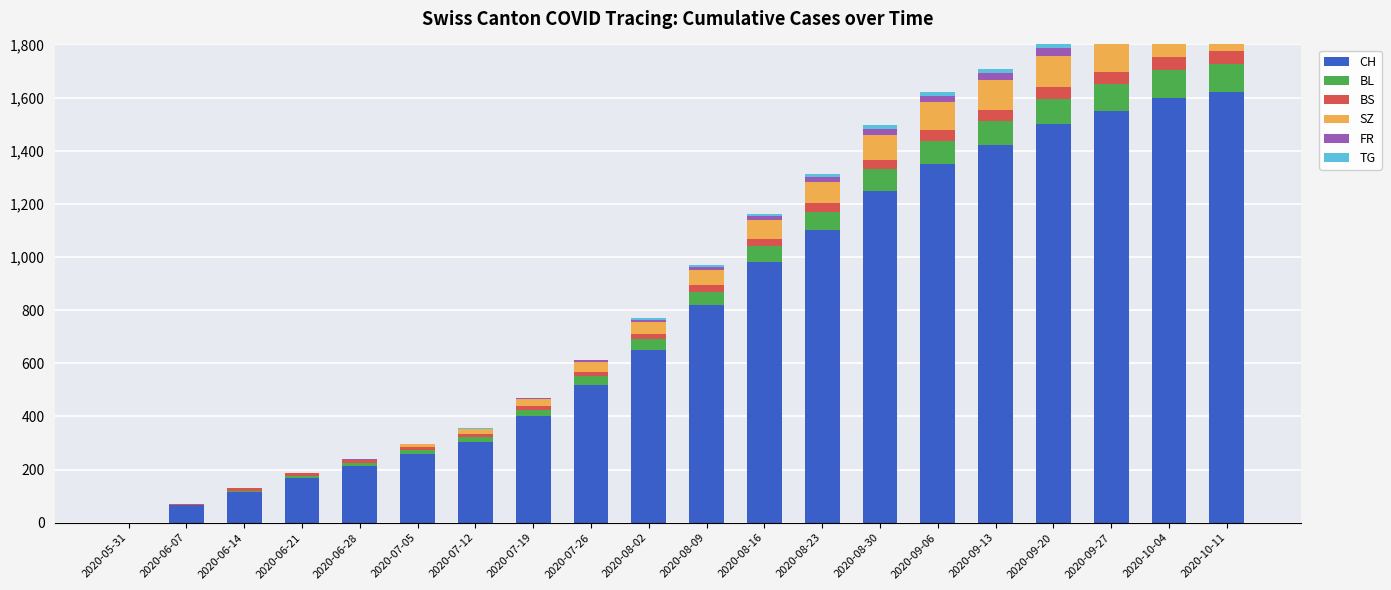

What is the difference between the second highest and minimum values in the SZ series?

128